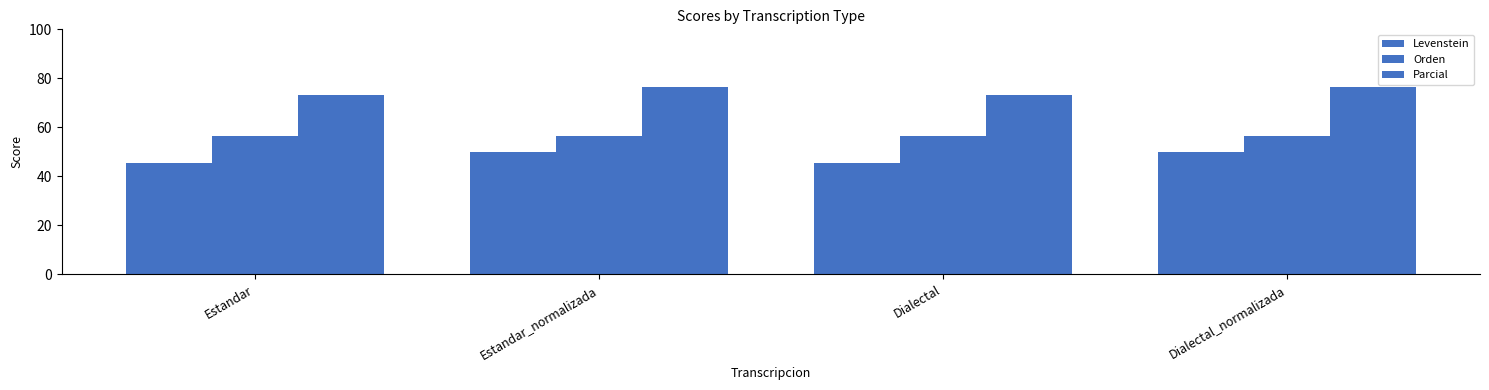

The value of Levenstein at Dialectal_normalizada is 50.0. True or false?

True